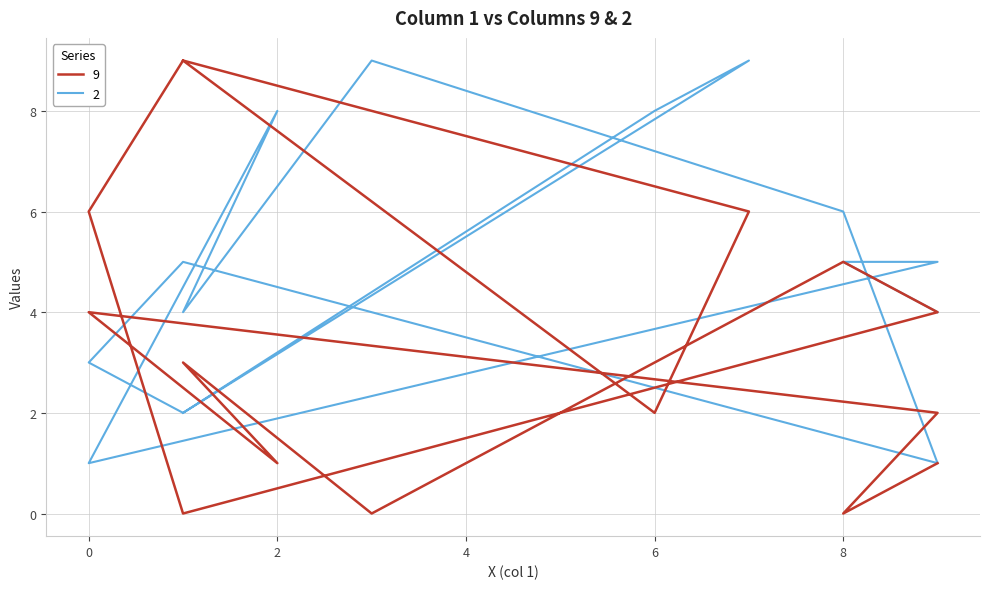

In 2, how many points are higher than both neighbors (excluding endpoints)?

4